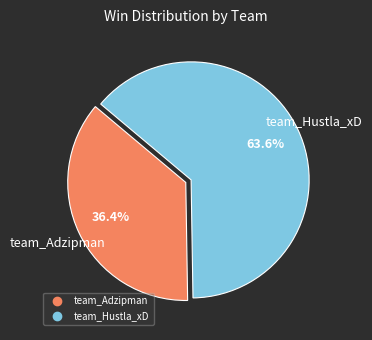

True or false: team_Hustla_xD accounts for 72% of the total.

False